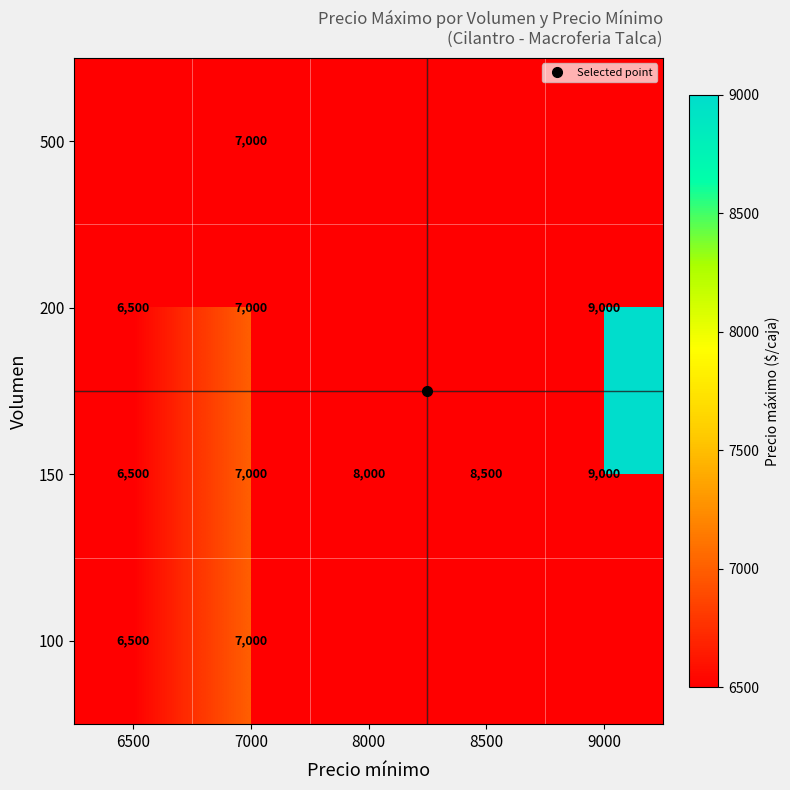

Is the value of 500 at 9000 greater than the value of 200 at 7000?

No